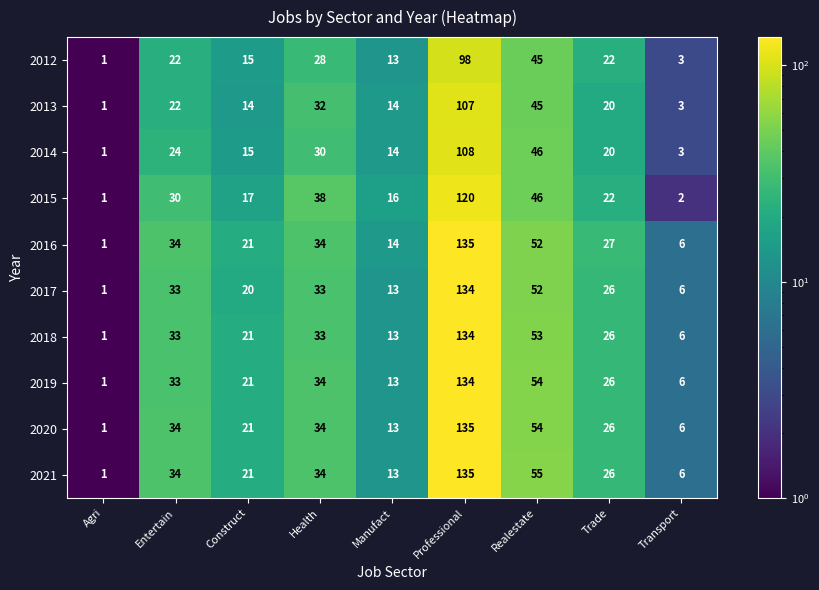

Where is 2016 nearest to the value 68?

Realestate